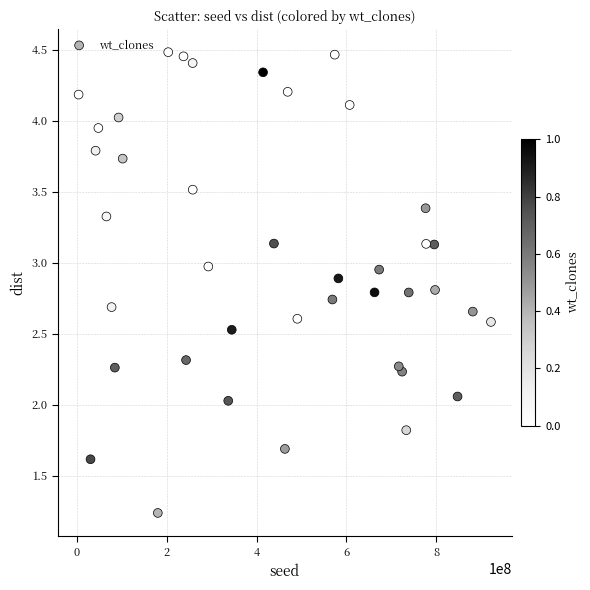

What is the range of X values (max minus min)?

918072457.0